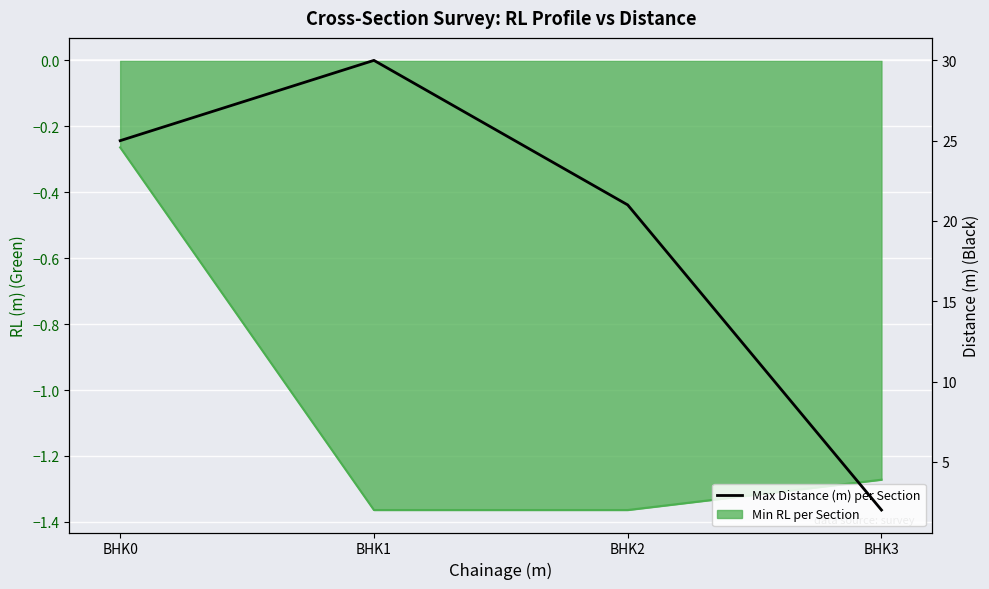

Reading left to right, transcribe all the data shown in this chart.

25	30	21	2